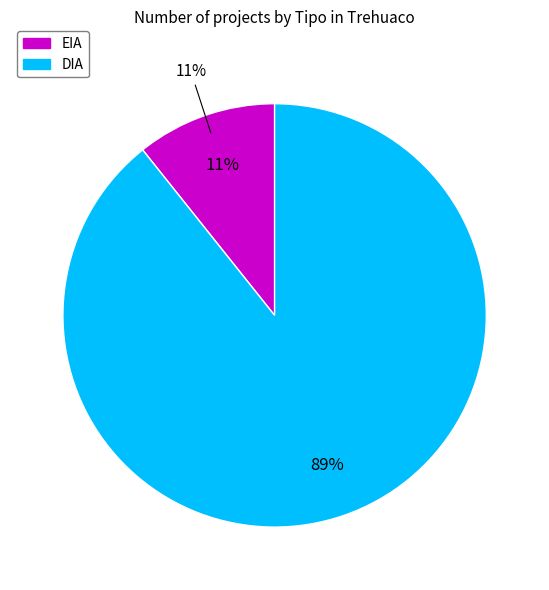

True or false: DIA accounts for 89% of the total.

True